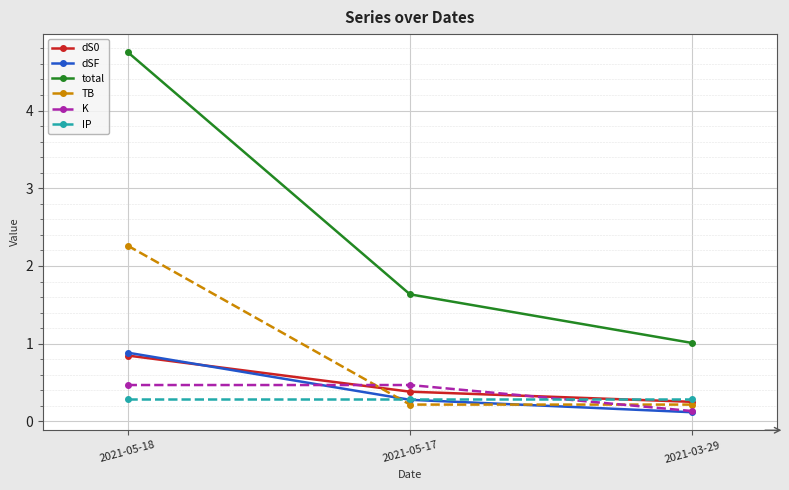

What is the minimum value for TB?

0.2